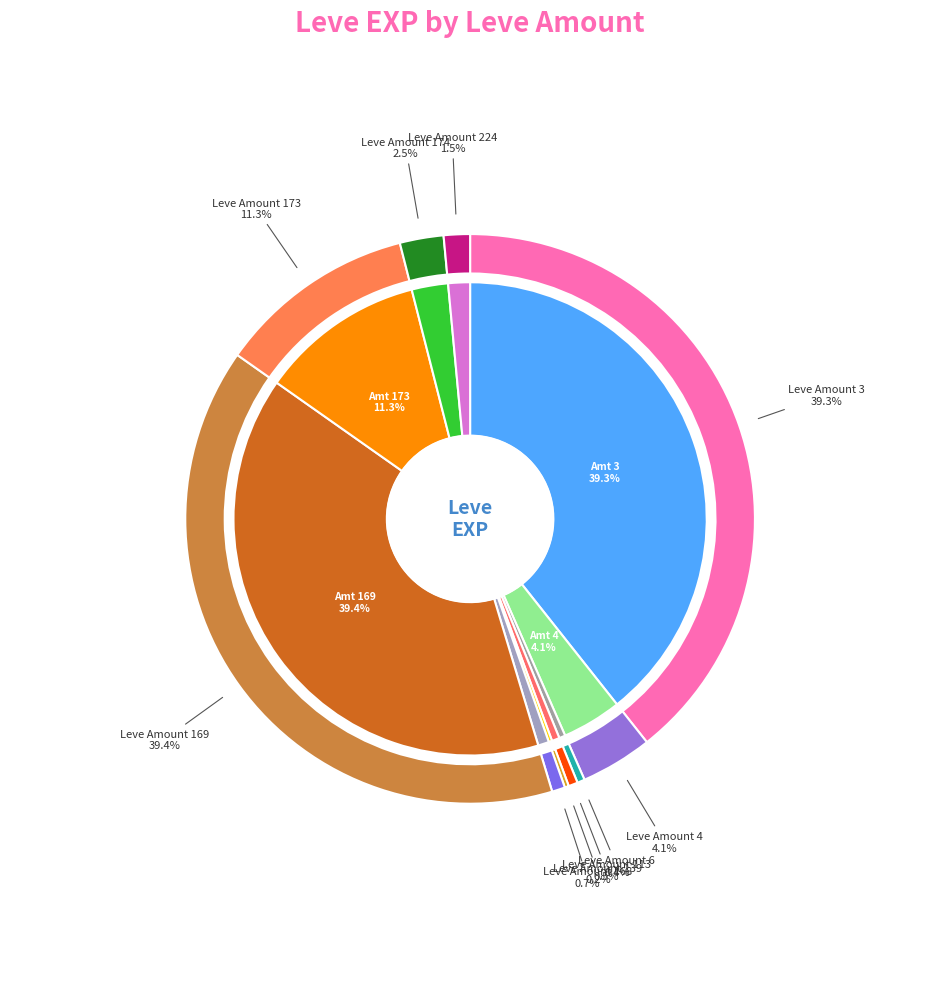

Is there any slice that represents more than half of the pie?

No